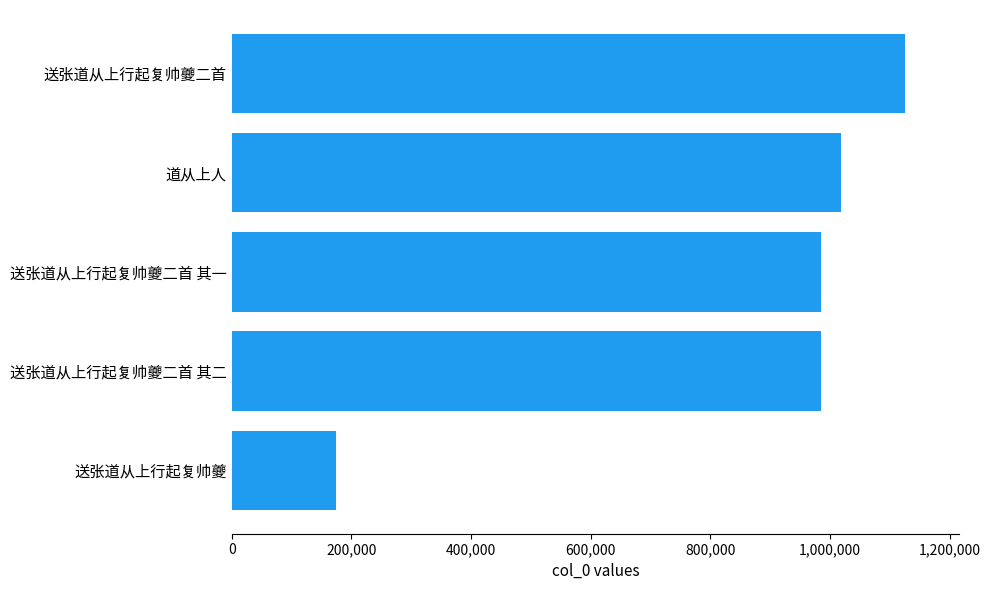

Which has a higher value, 道从上人 or 送张道从上行起复帅夔二首?

送张道从上行起复帅夔二首